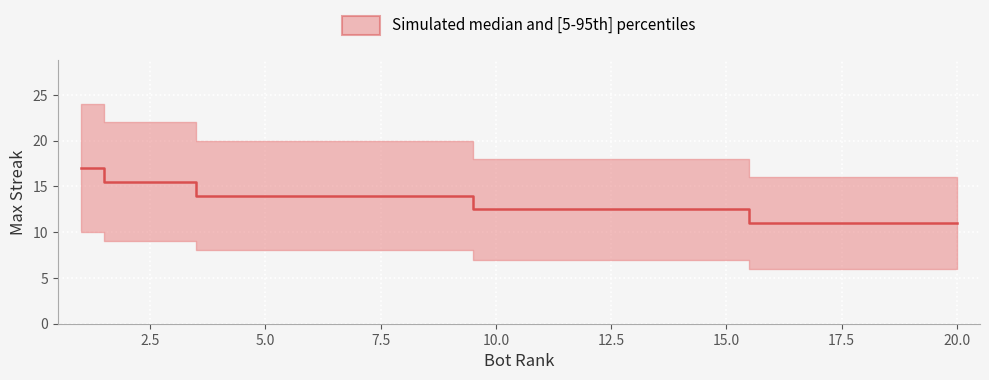

What is the smallest value displayed?

11.0